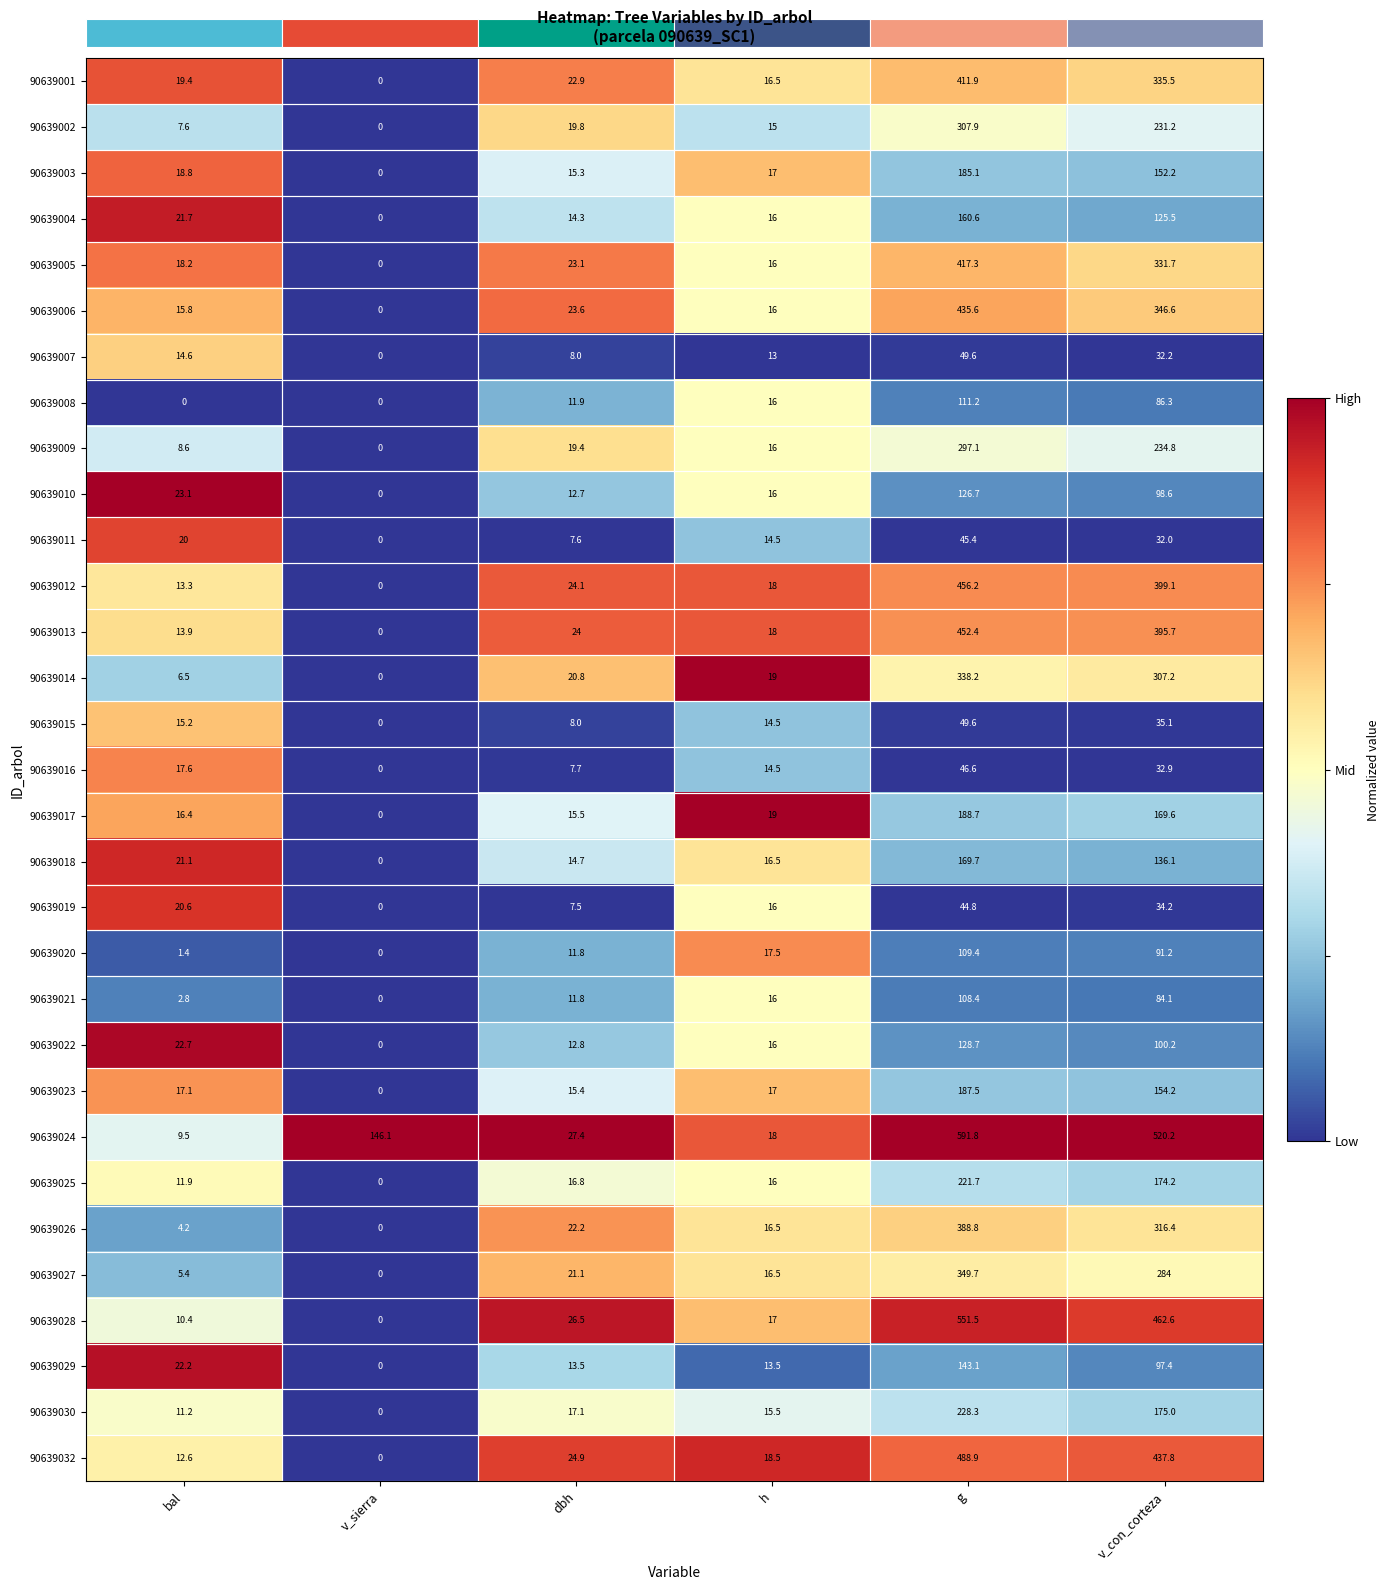

Count the number of categories in the chart.

6